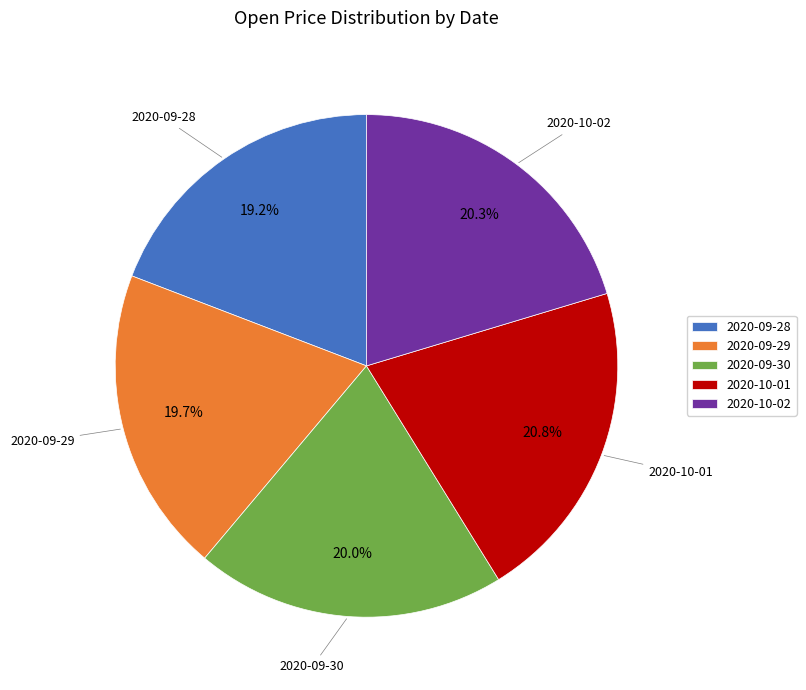

Between 2020-09-28 and 2020-10-01, which is larger?

2020-10-01